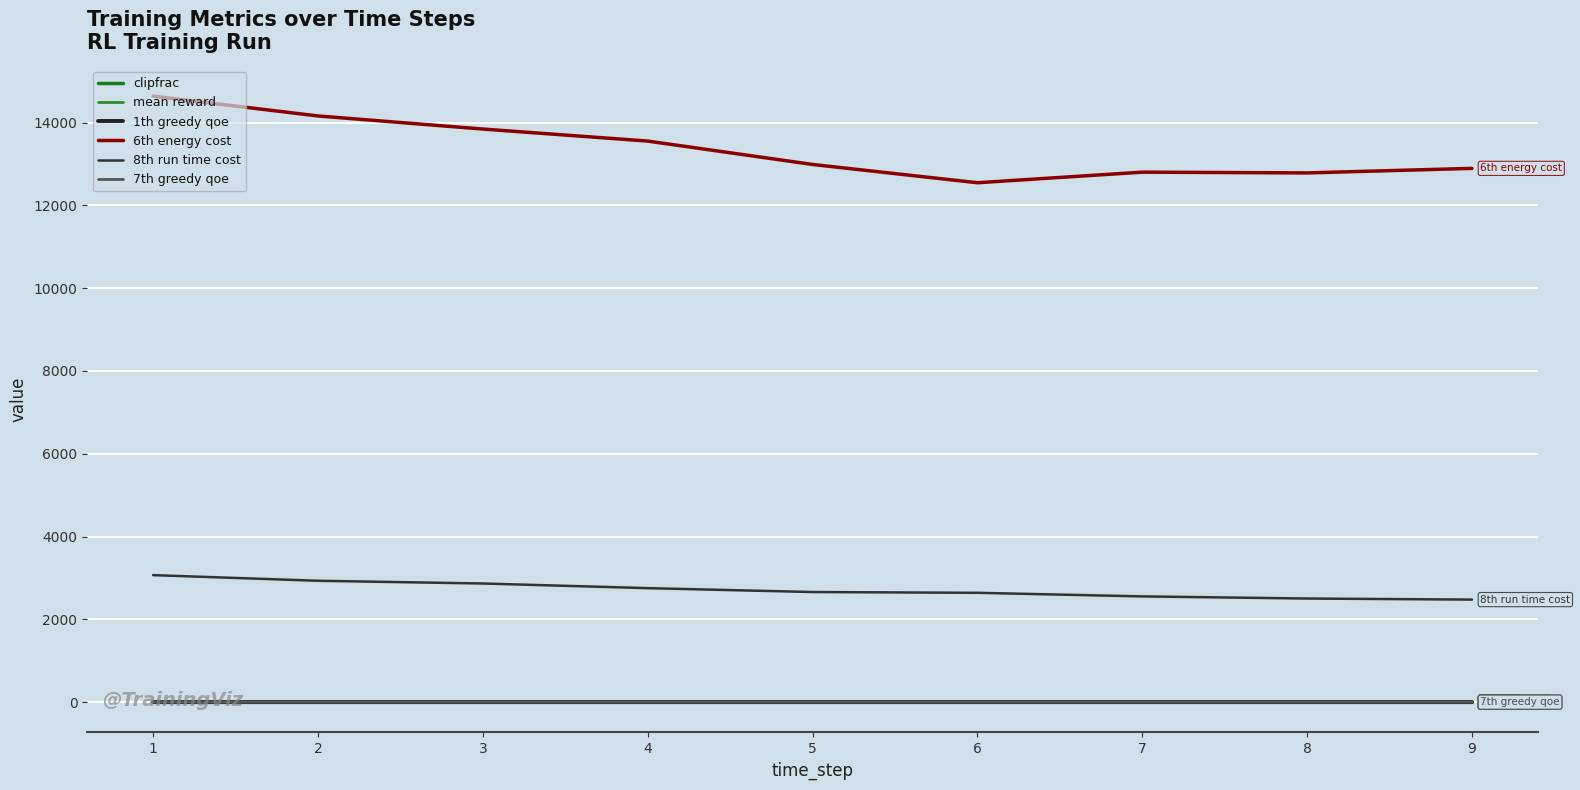

Does the chart display data point markers on the line(s)?

No